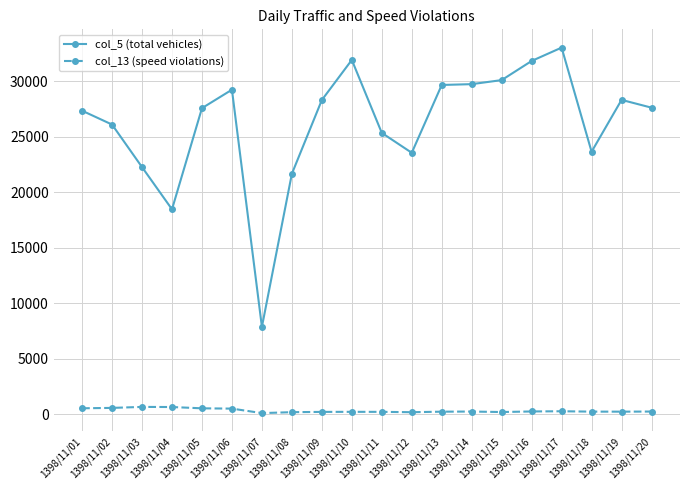

What is the sum of all col_5 (total vehicles) values?

523650